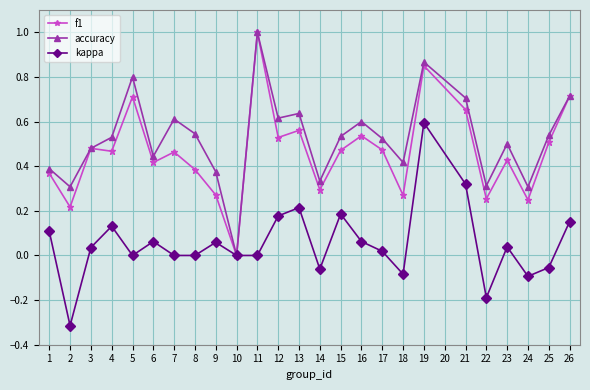

Between 4 and 6, which series saw the biggest shift?

accuracy